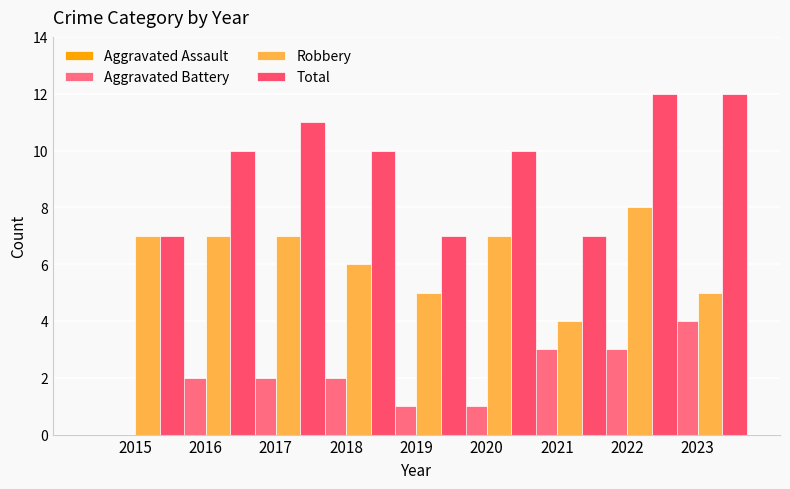

How many bars are there in total?

36